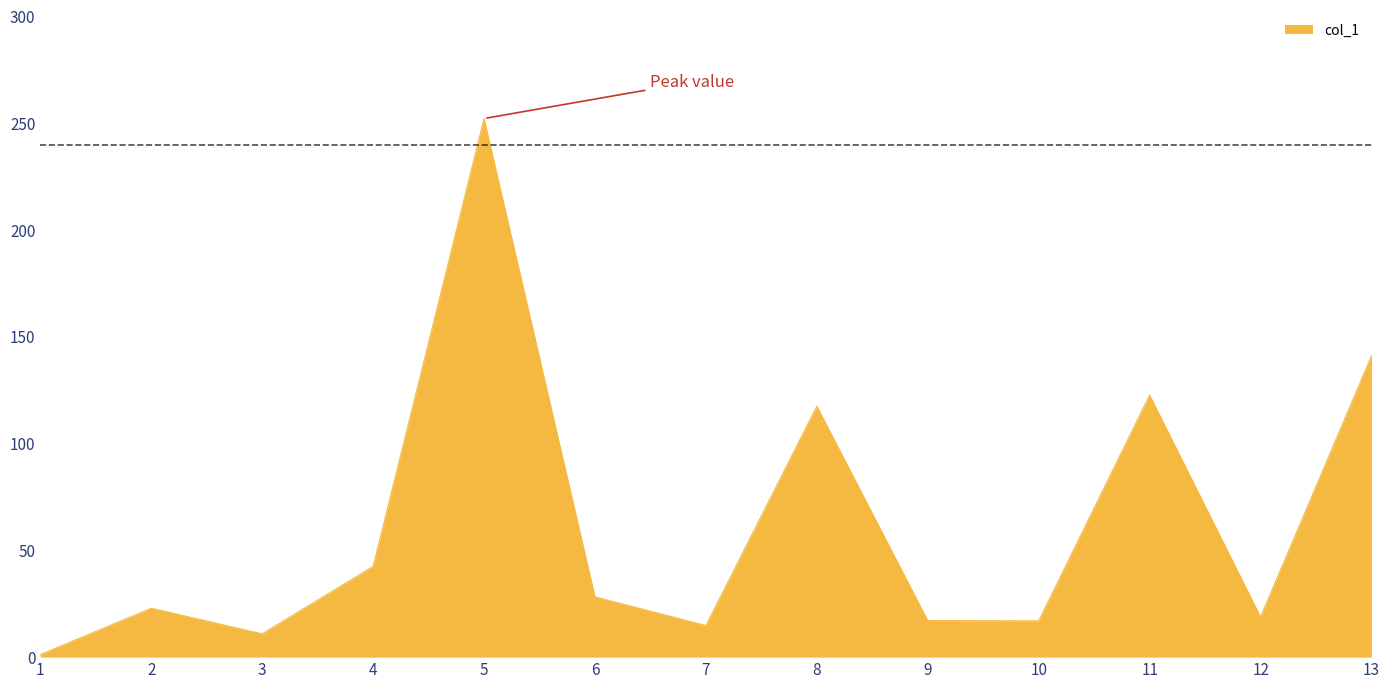

The chart shows a value of 219.8 at 13. True or false?

False